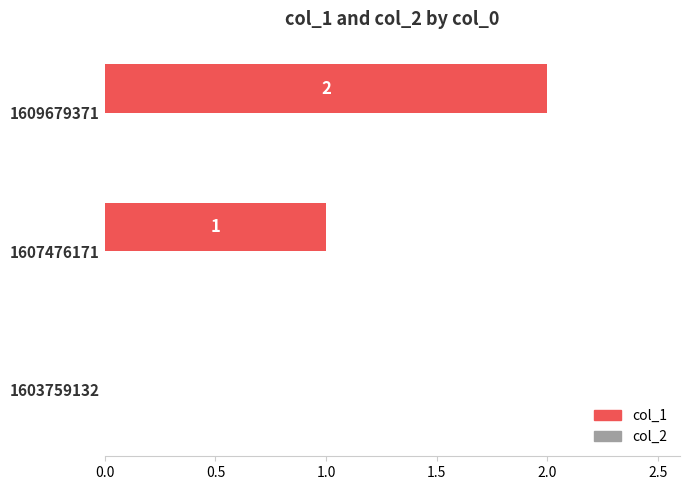

Which label corresponds to the largest value in the chart?

1609679371